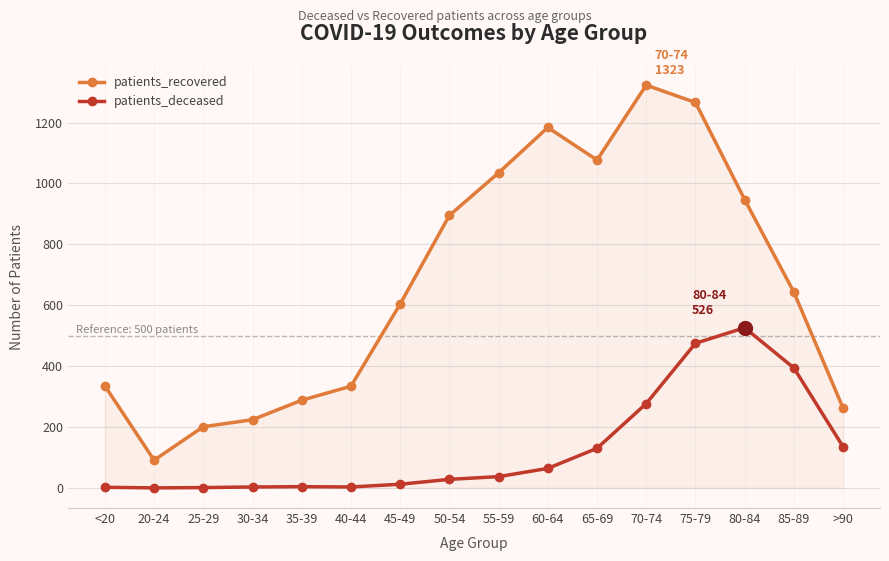

Which series has the largest total across all categories?

patients_recovered